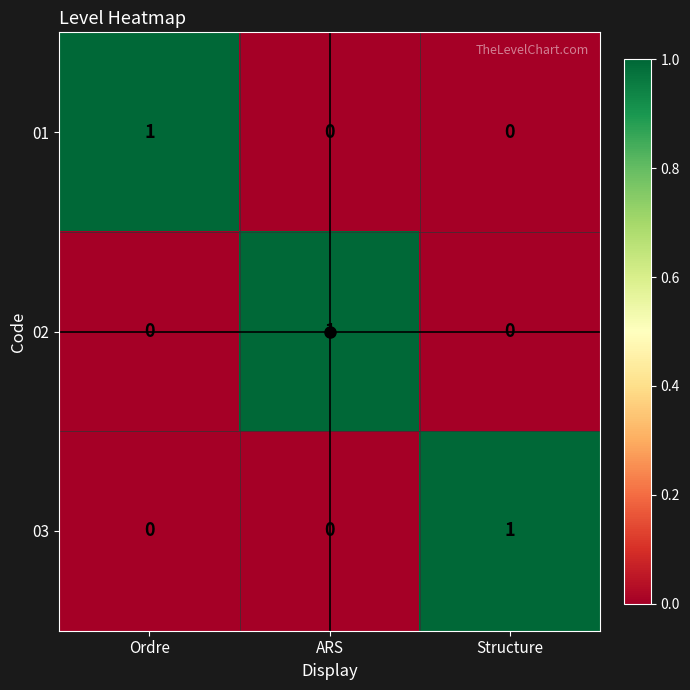

How many 01 values are between 0 and 1?

3